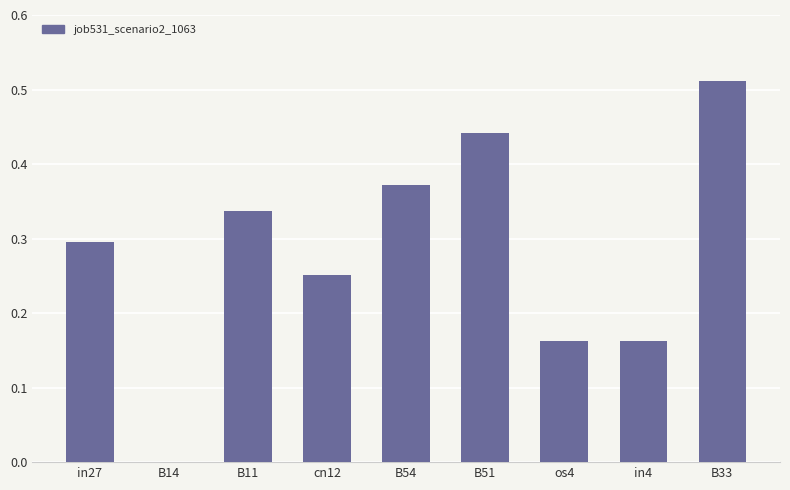

What is the sum of the values at B51 and B54?

0.8